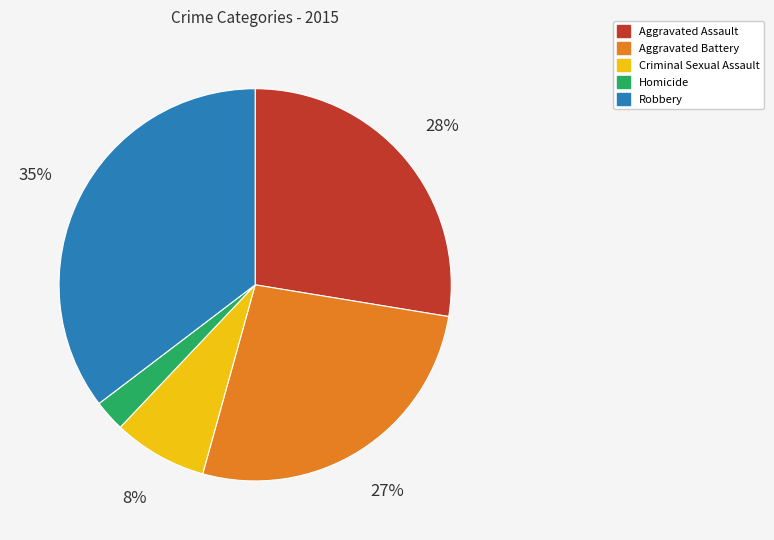

The Aggravated Assault slice represents 28% of the pie. True or false?

True